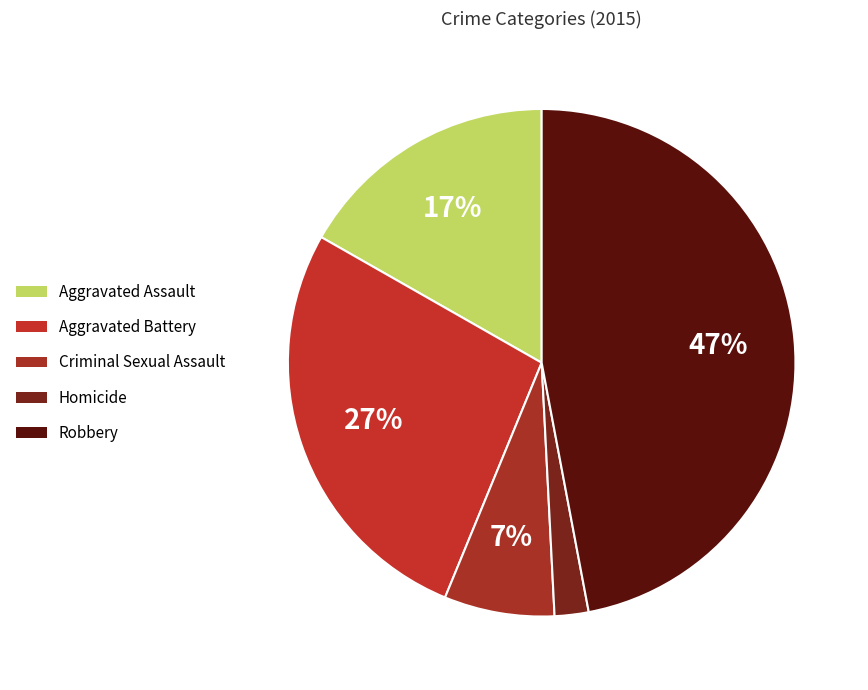

Is it true that Robbery is 37% of the pie?

False